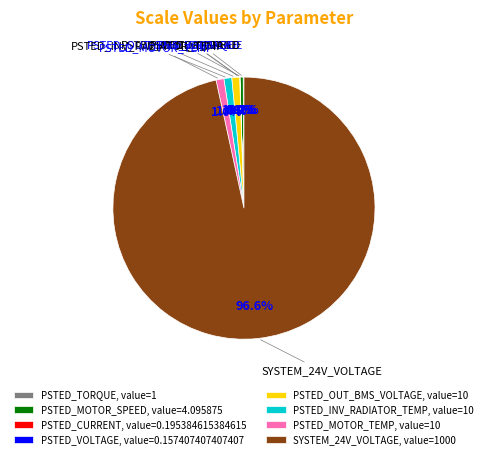

Which slice is the largest?

SYSTEM_24V_VOLTAGE